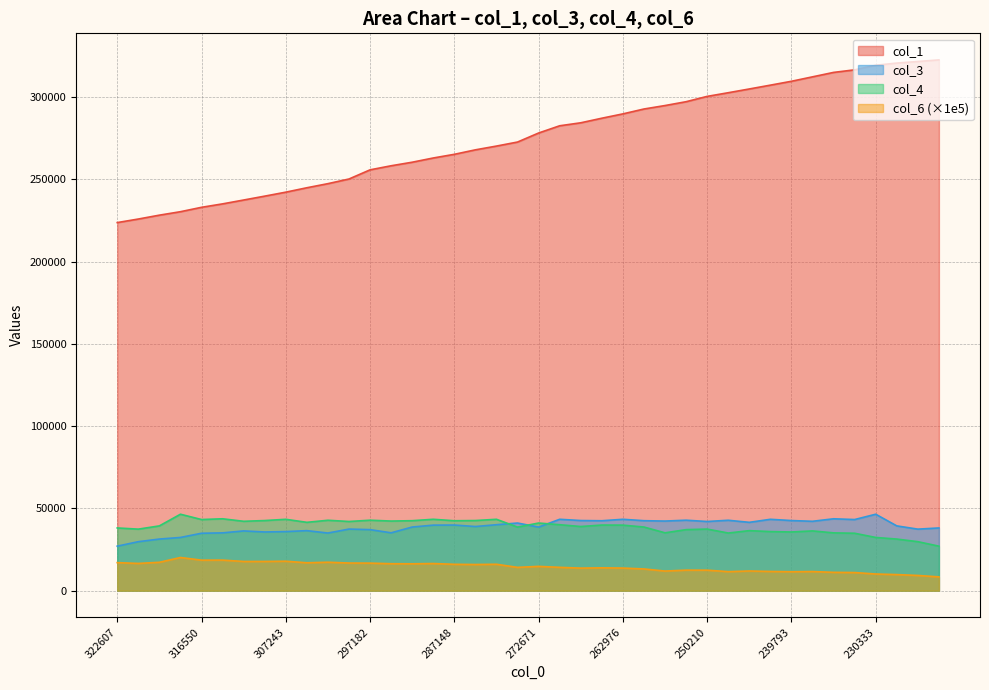

Which series has the largest total across all categories?

col_1